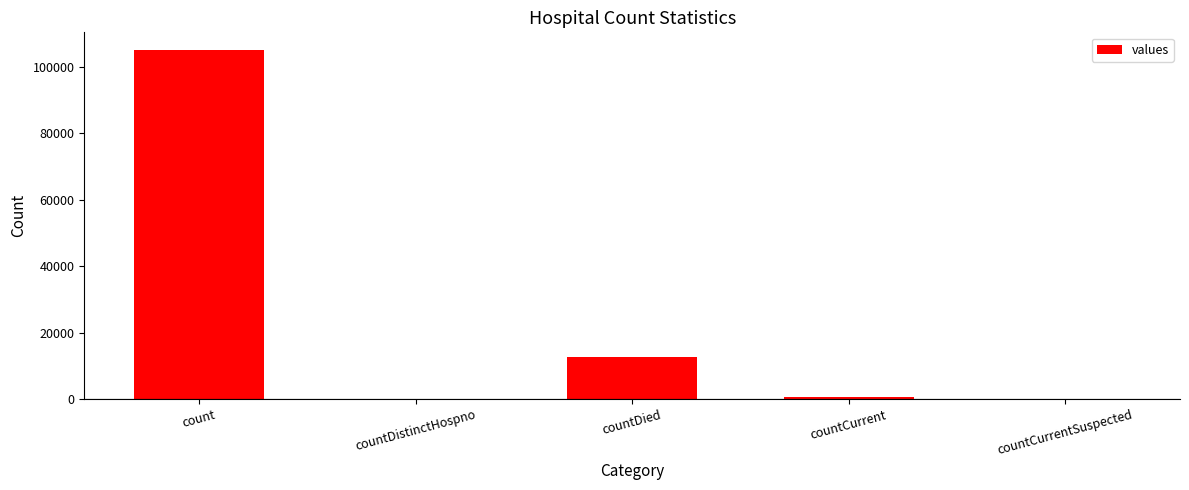

Reading right to left, list all the values displayed in this chart.

countCurrentSuspected=0	countCurrent=766	countDied=12616	countDistinctHospno=0	count=105024